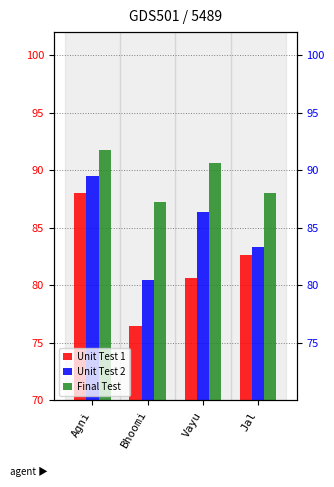

Is it true that Final Test equals 149.8 at Agni?

False